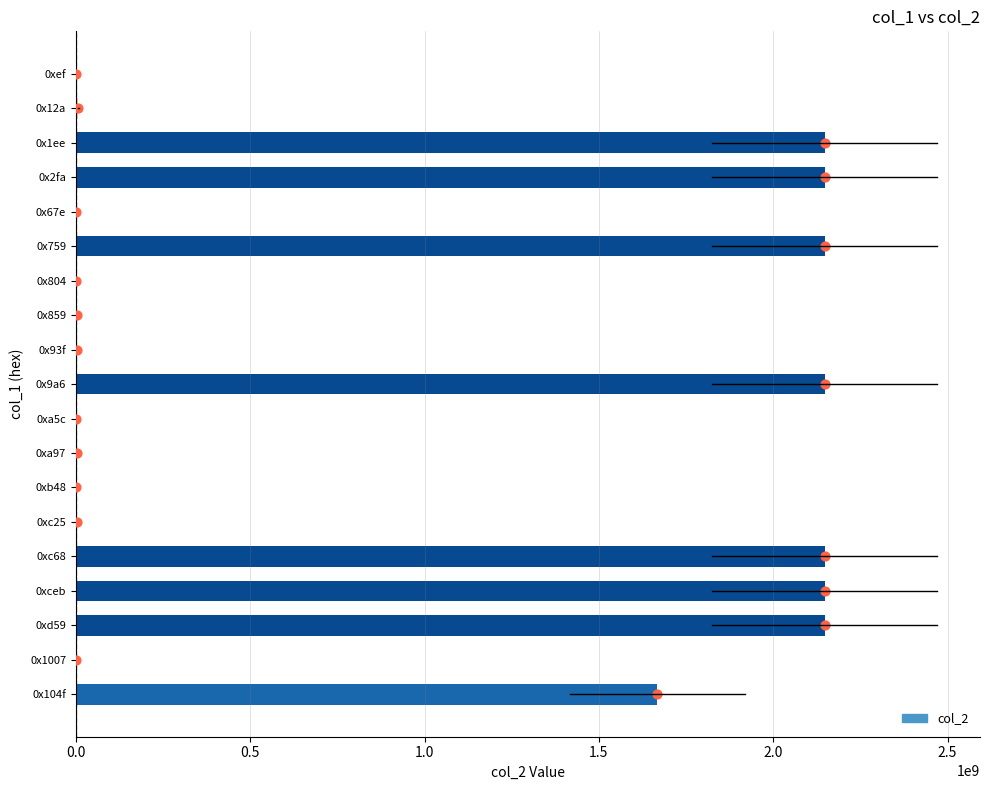

Approximately how many times larger is the value at 0x9a6 compared to 0xb48?

157648.2